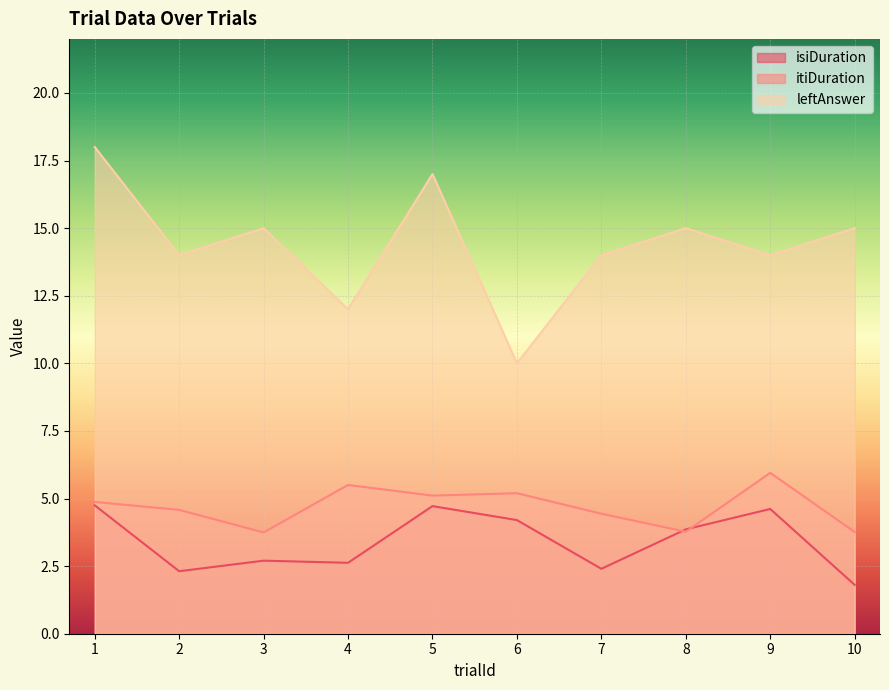

Which series changed the most between 3 and 7?

leftAnswer